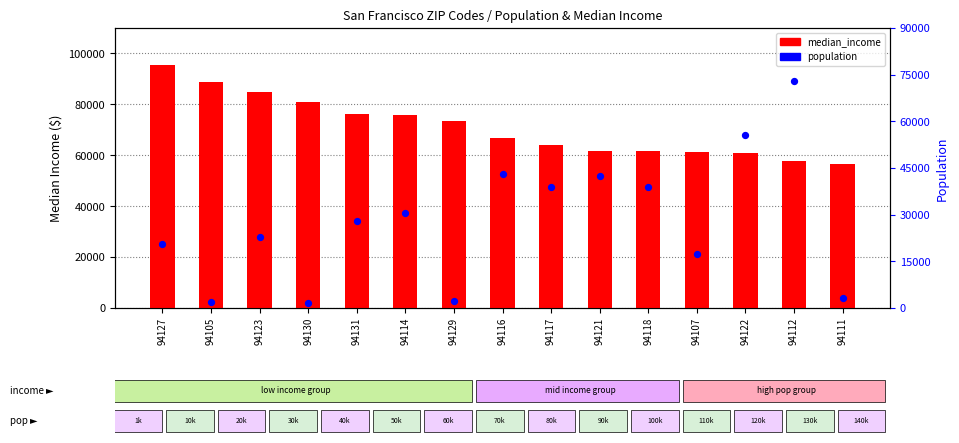

What is the total value across all series at 94129?

75799